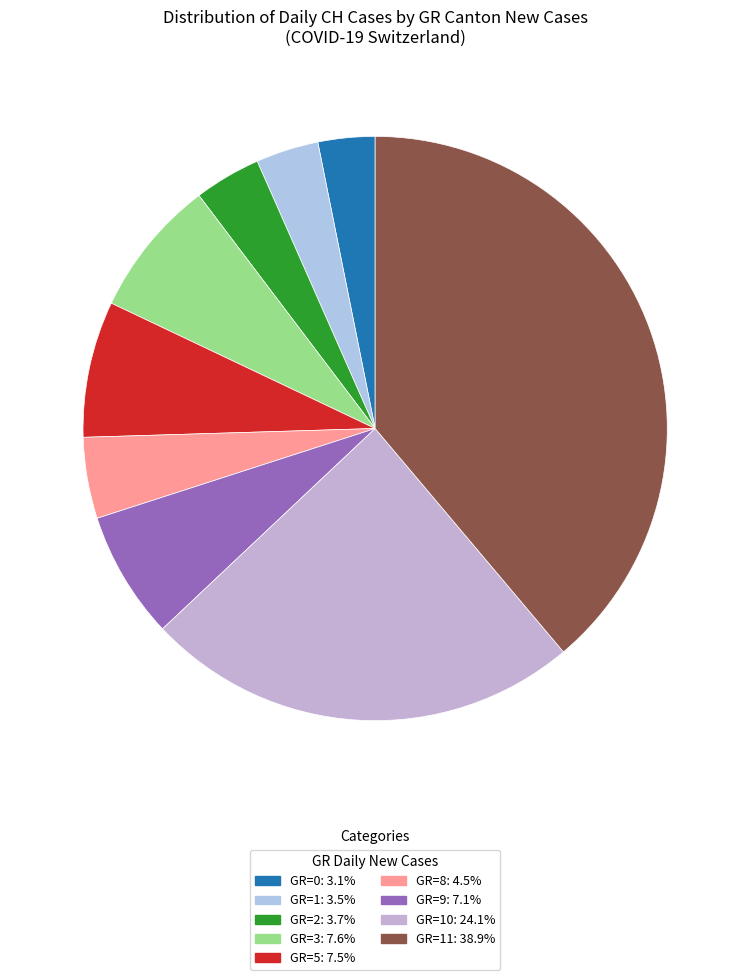

How many slices are in this pie chart?

9